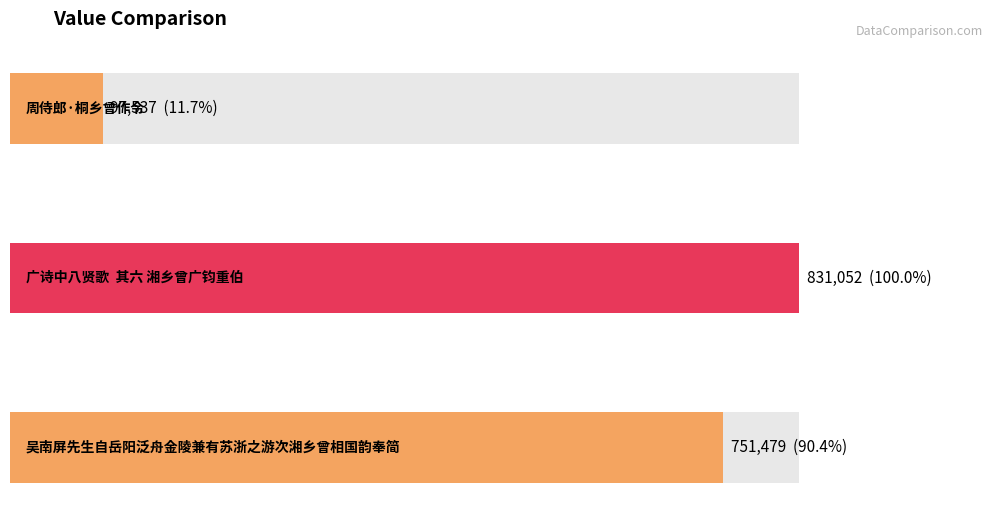

What is the ratio of the value at 吴南屏先生自岳阳泛舟金陵兼有苏浙之游次湘乡曾相国韵奉简 to the value at 广诗中八贤歌  其六 湘乡曾广钧重伯?

0.9